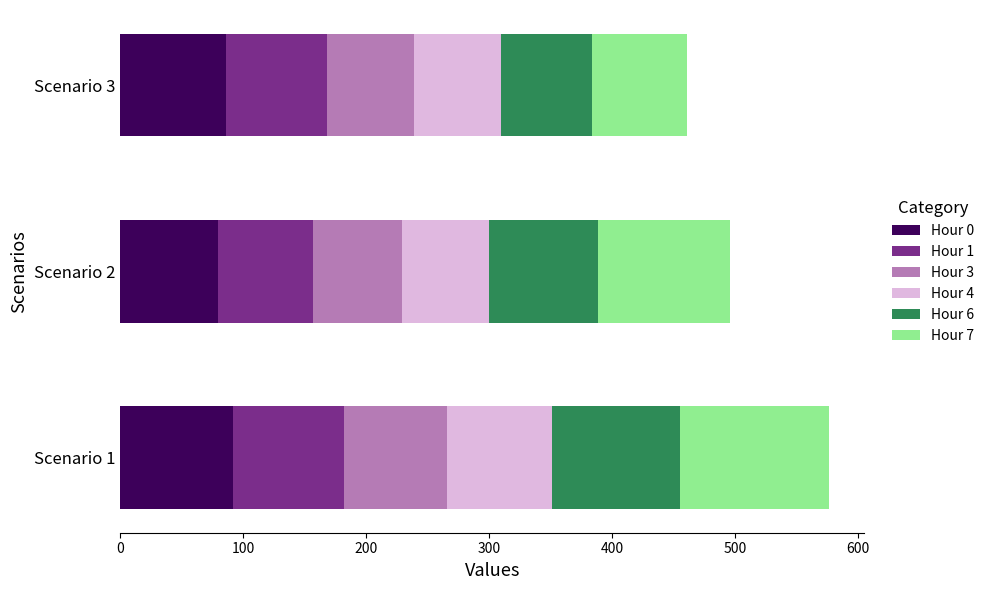

At which category is the sum across all series the highest?

Scenario 1